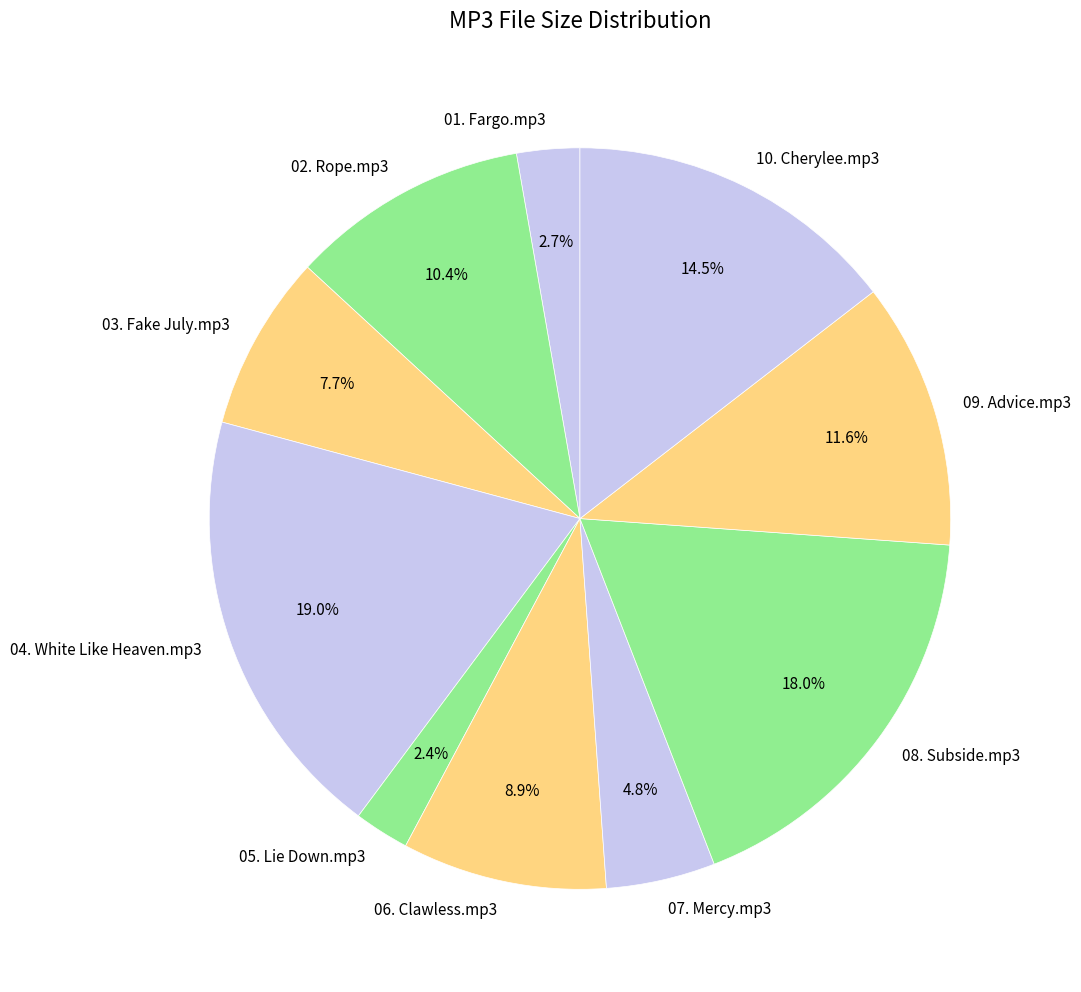

To the nearest percent, what is the average slice percentage?

10%